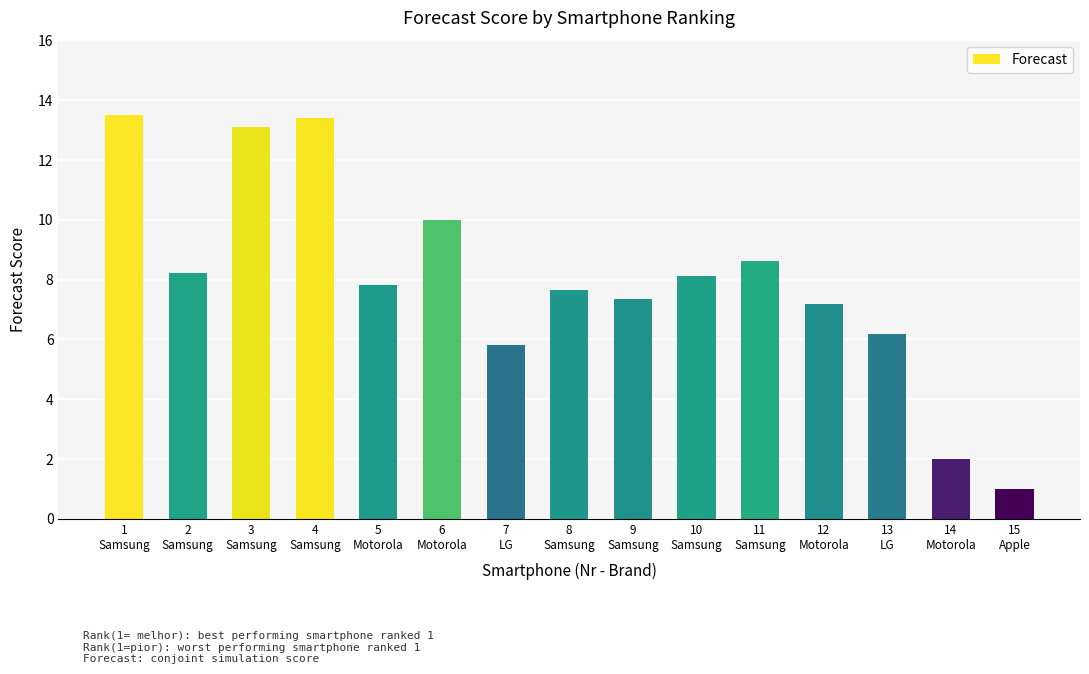

The value at 5
Motorola is 12.7. True or false?

False